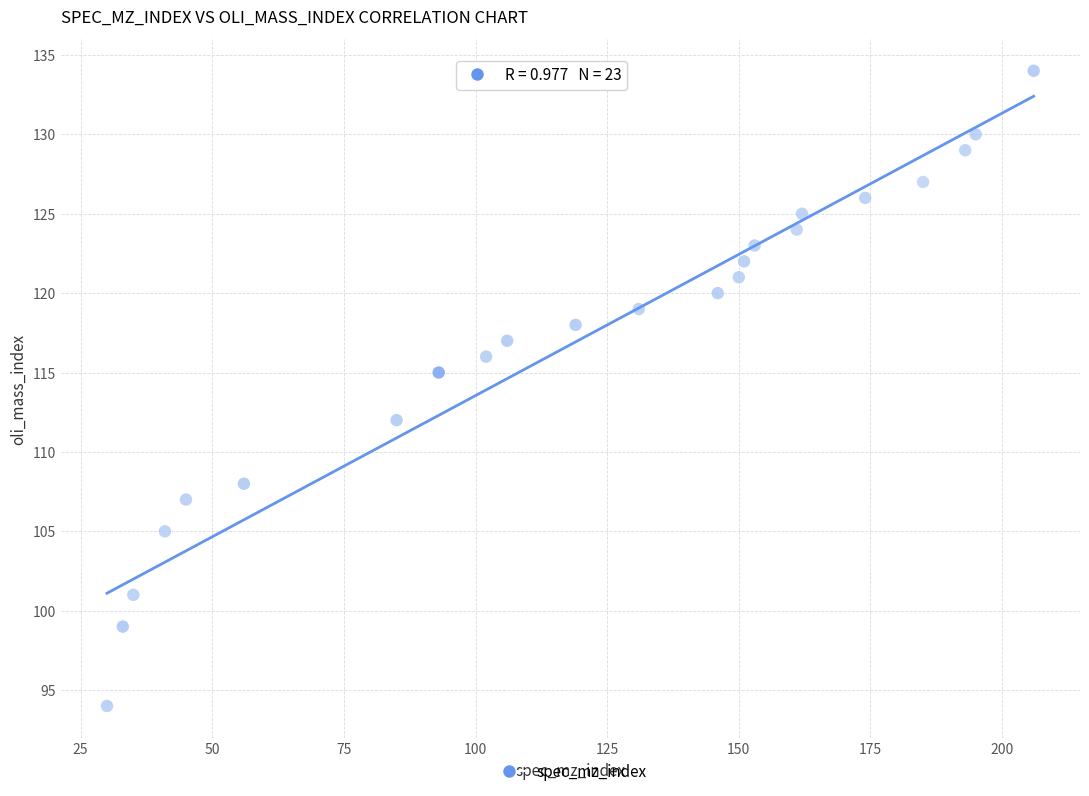

What is the range of Y values (max minus min)?

40